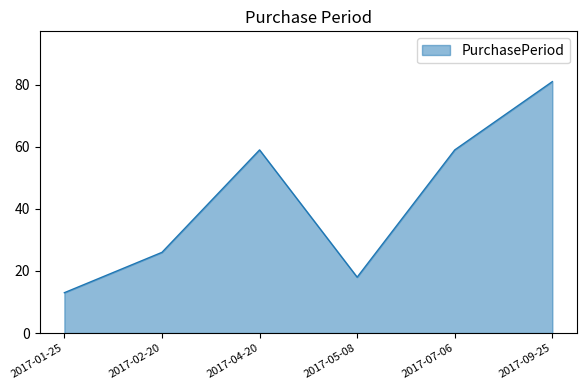

What position from the left is 2017-07-06?

5